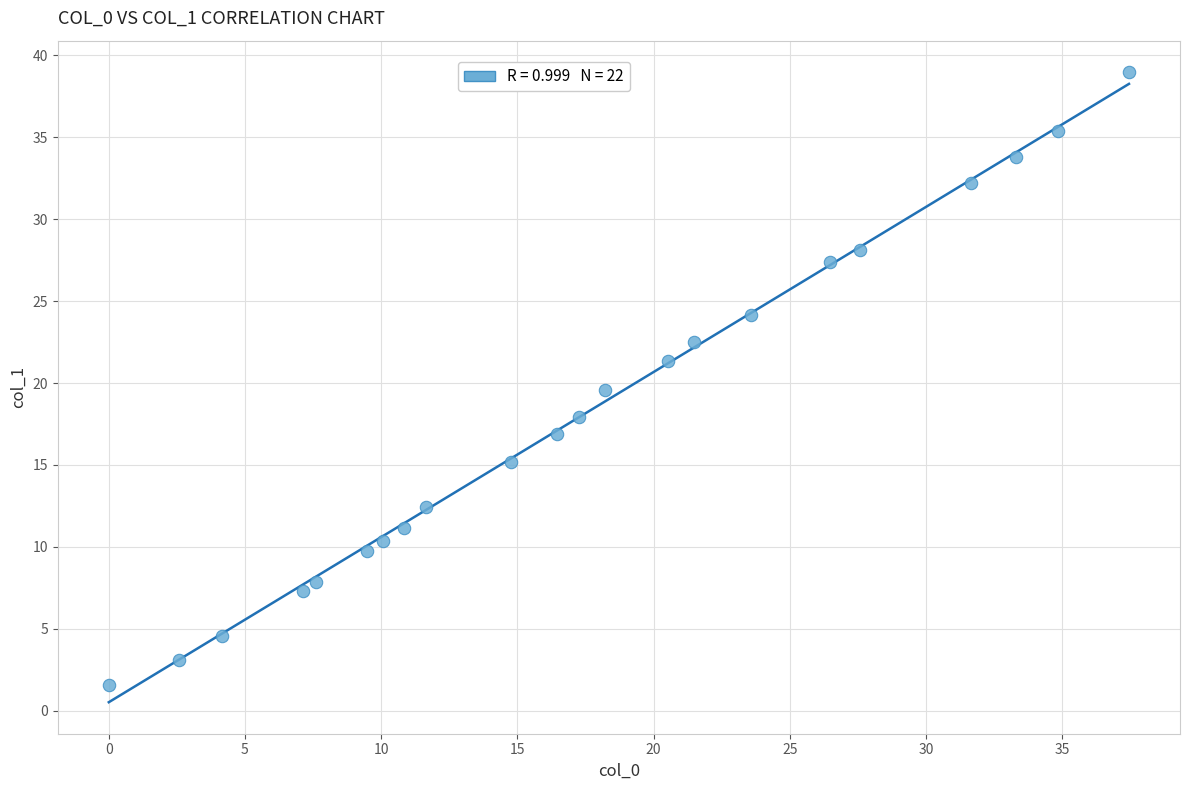

What Y value in the scatter plot is closest to 20?

19.6